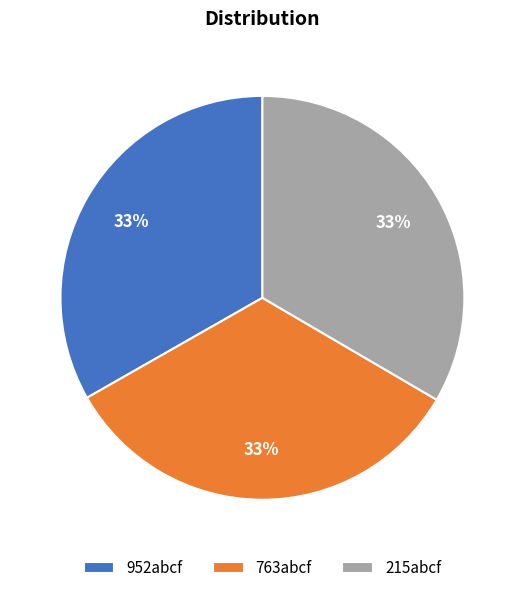

The 763abcf slice represents 42% of the pie. True or false?

False